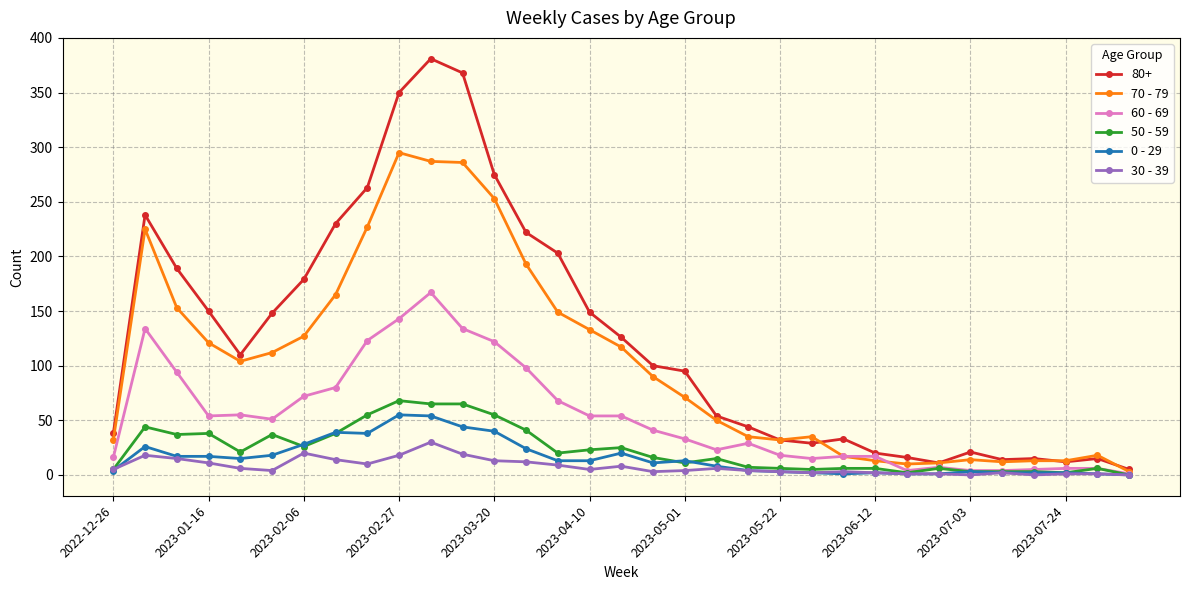

How many lines are shown in the chart?

6